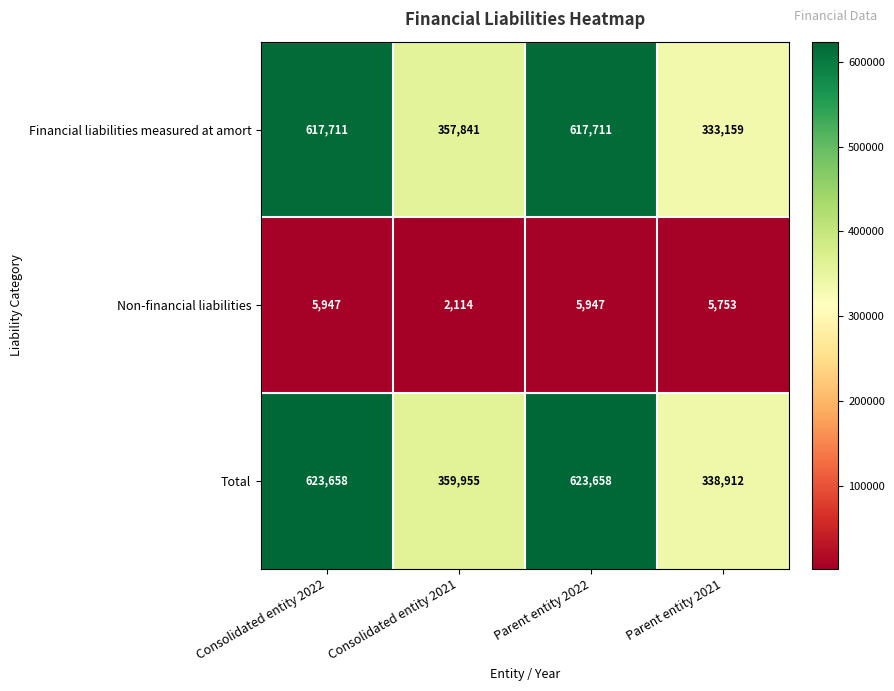

The Total series shows 623658 at Consolidated entity 2022. True or false?

True